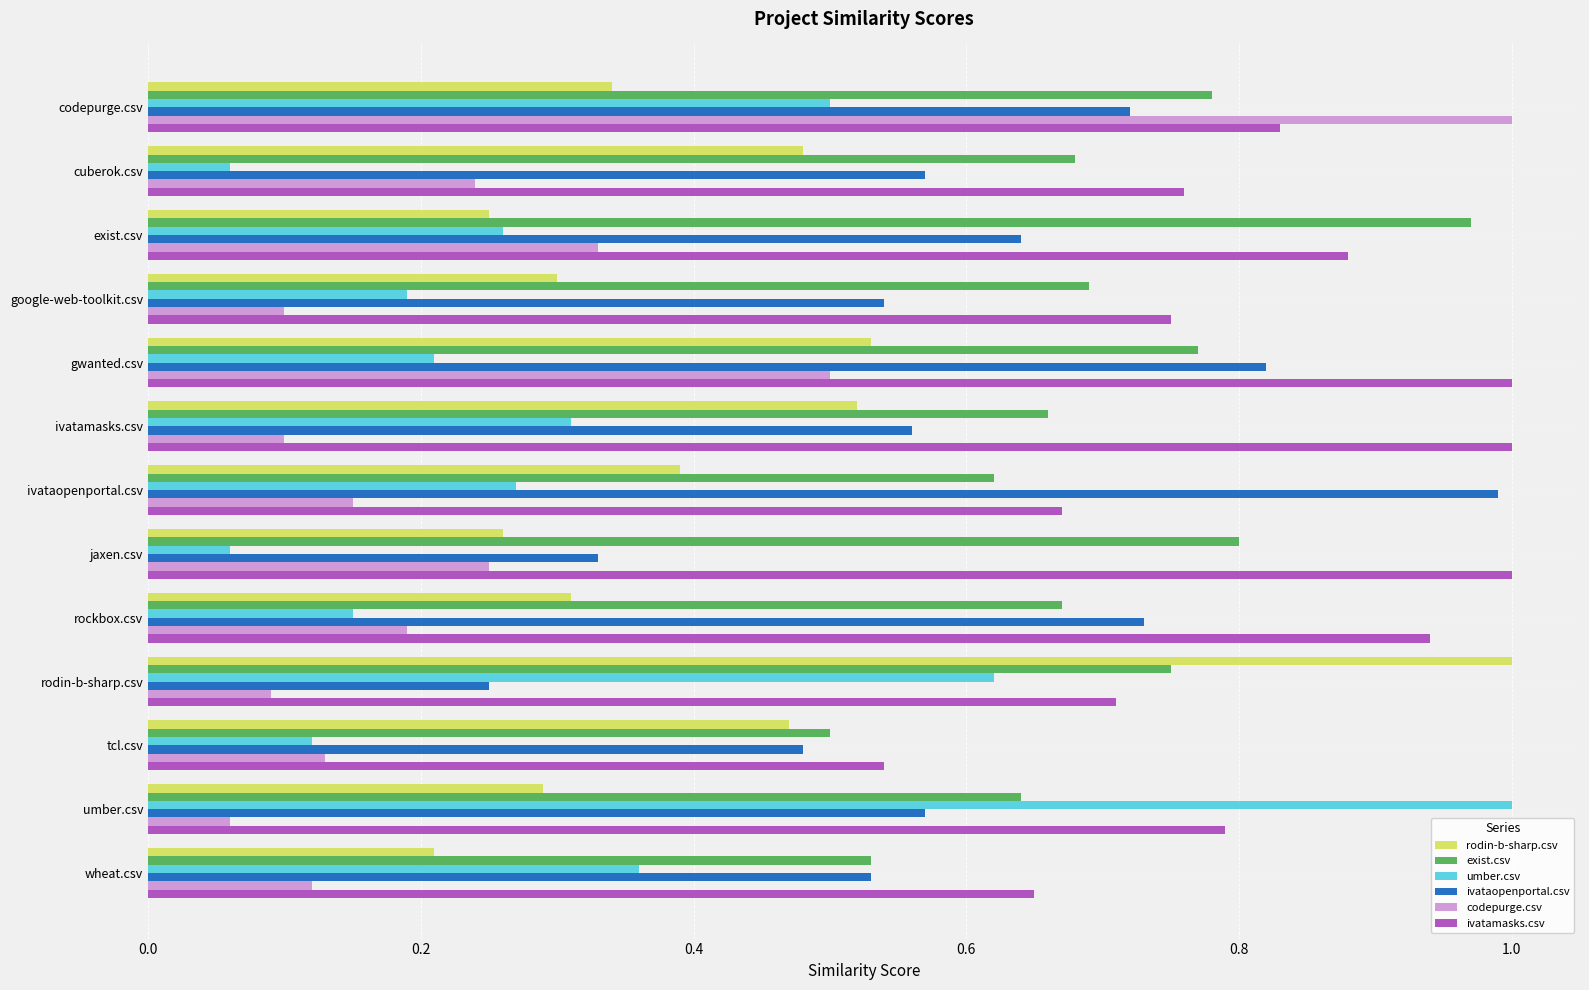

Is it true that codepurge.csv equals 0.1 at rodin-b-sharp.csv?

True